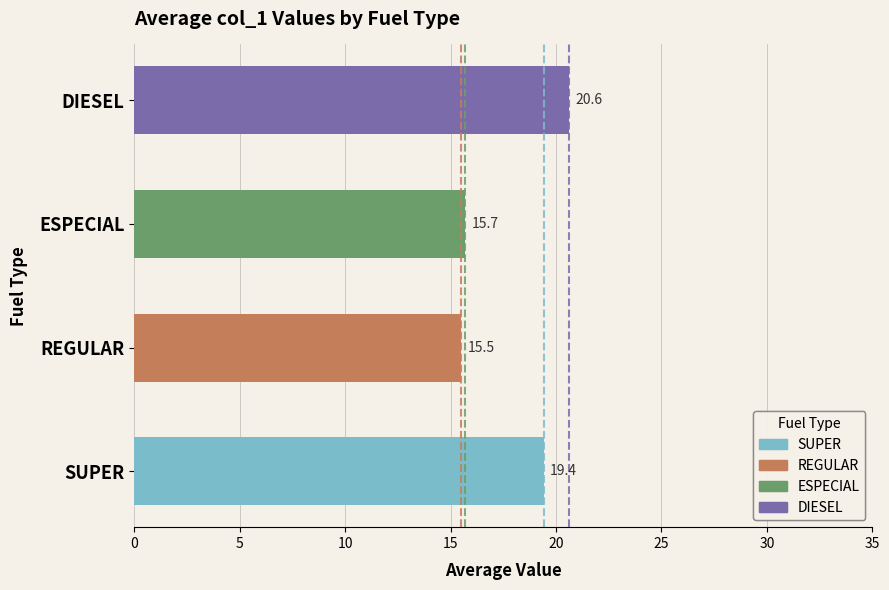

What is the sum of all values?

71.2